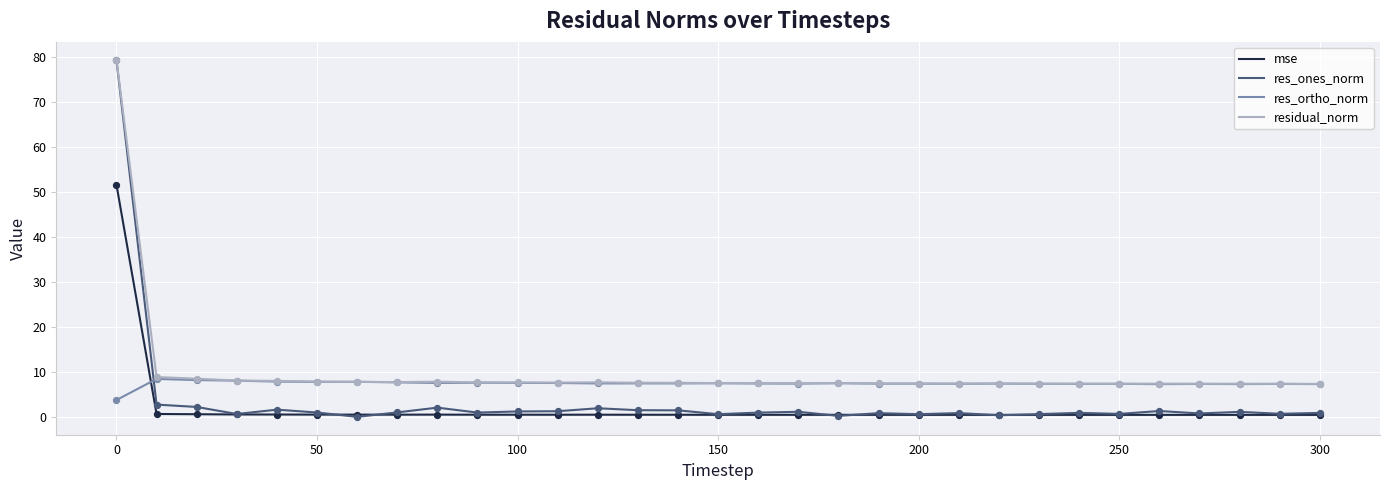

Which series has the widest spread of values?

res_ones_norm